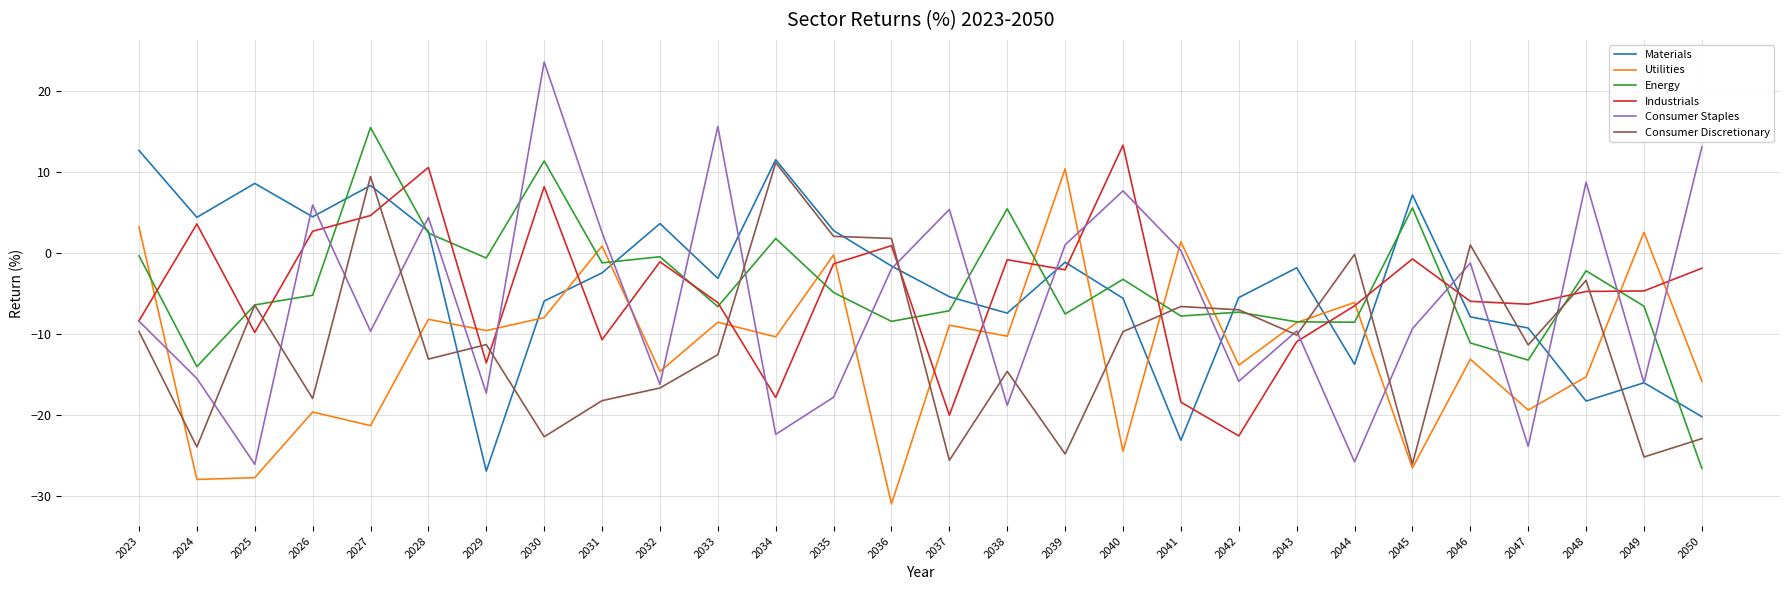

Does the chart display data point markers on the line(s)?

No